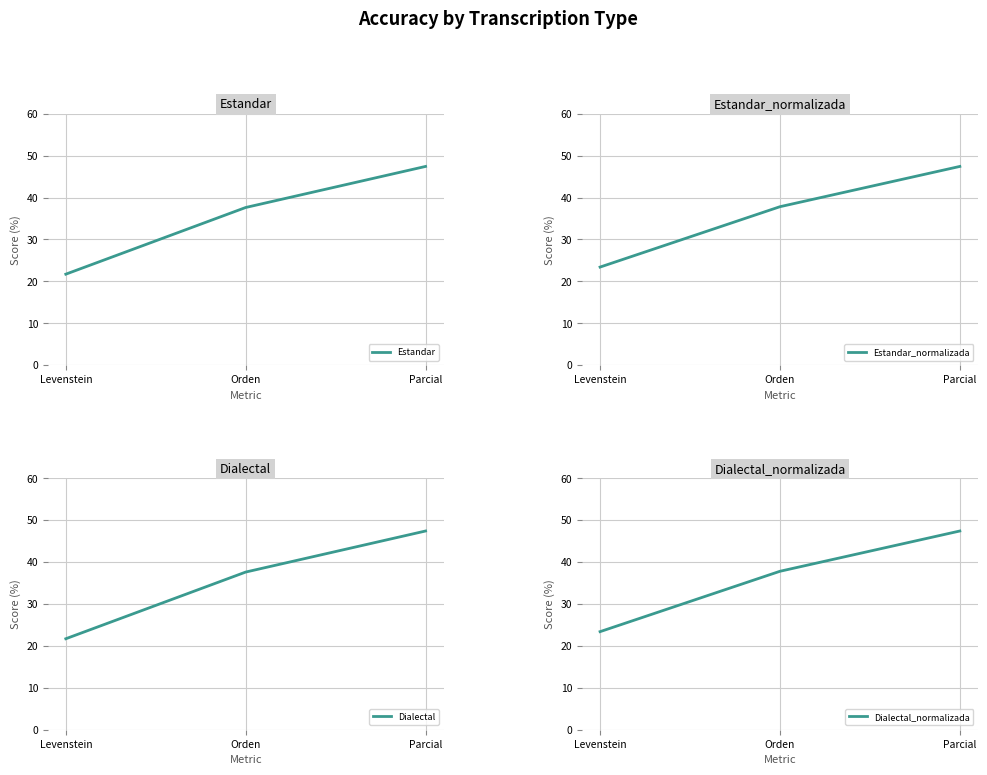

What are all the series names shown in the legend?

Estandar, Estandar_normalizada, Dialectal, Dialectal_normalizada